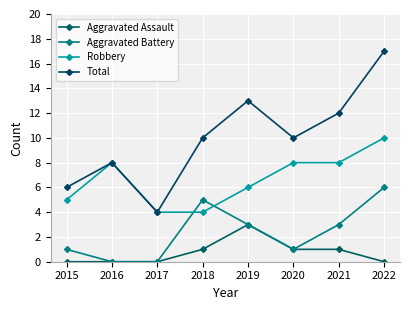

What is the value of the Aggravated Battery point at the 6th from the left?

1